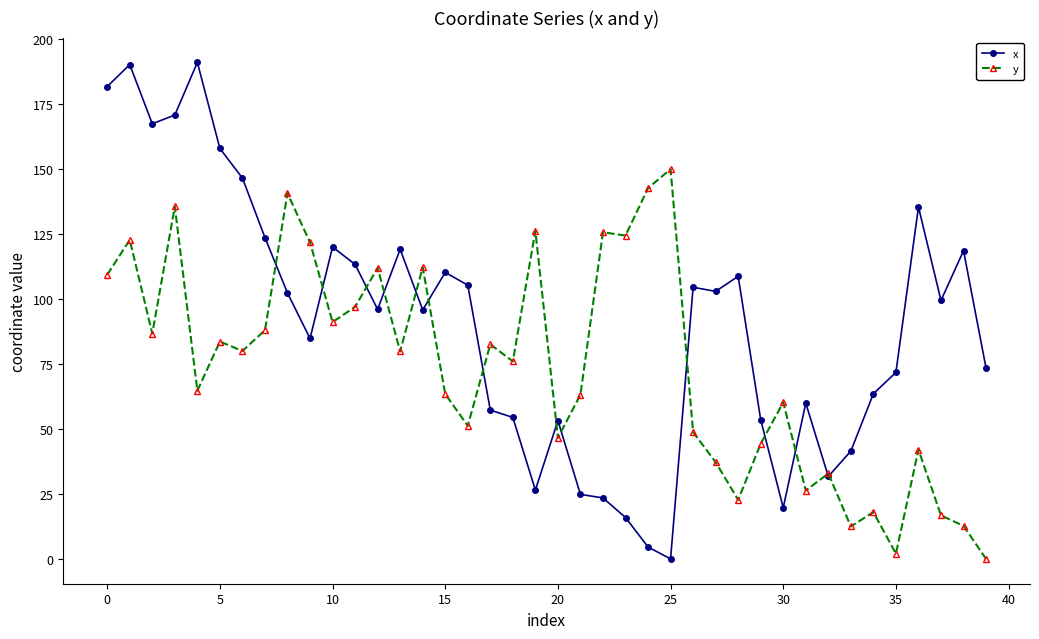

Which series has the largest total across all categories?

x